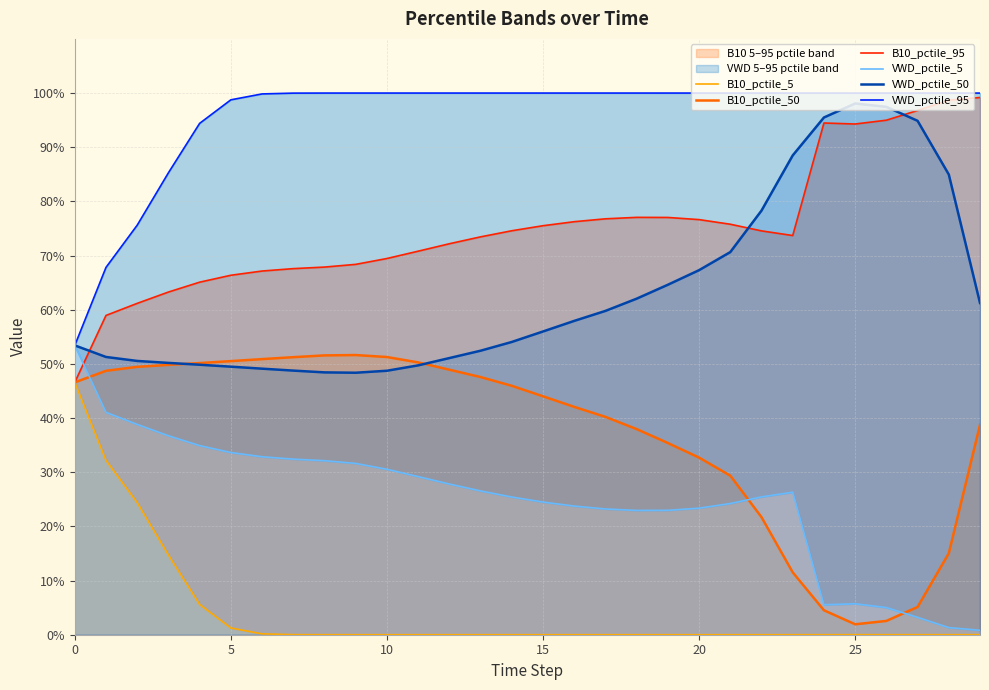

Is the value of VWD_pctile_5 at 16 greater than the value of VWD_pctile_50 at 25?

No